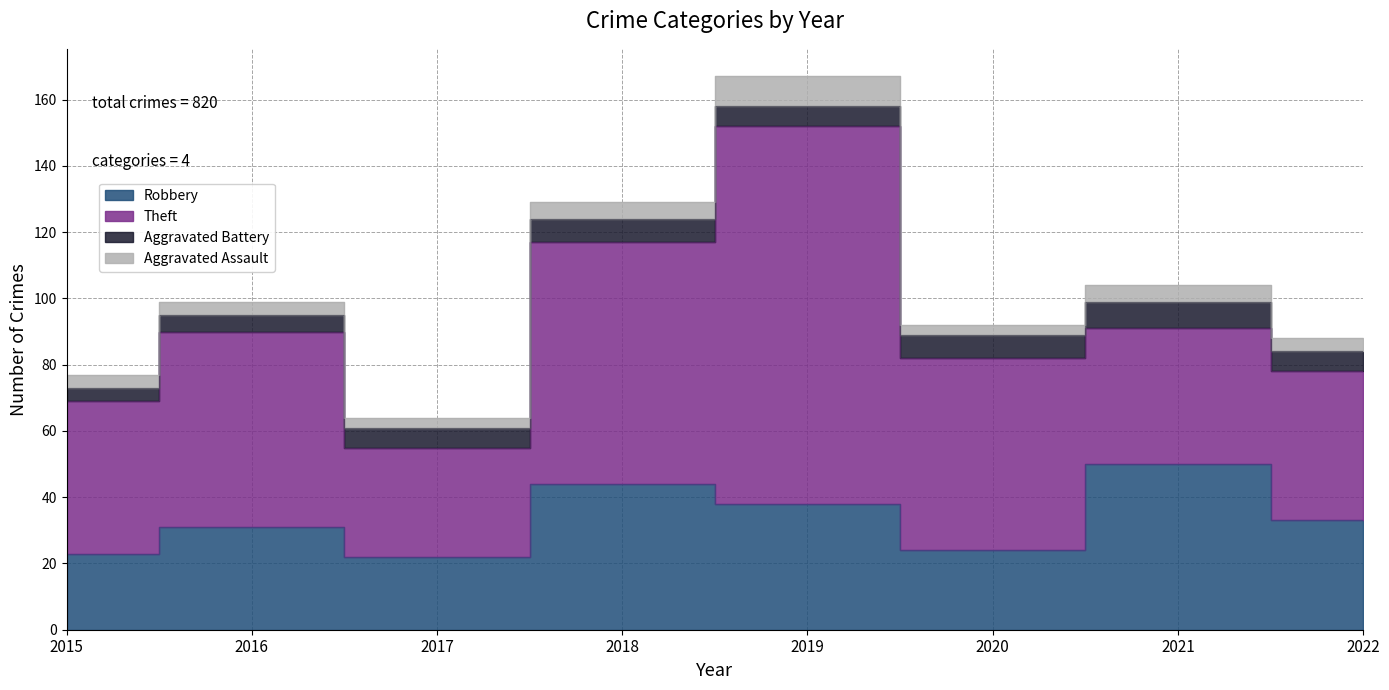

Reading right to left, extract all data points from this chart.

Robbery: 33	50	24	38	44	22	31	23
Theft: 45	41	58	114	73	33	59	46
Aggravated Battery: 6	8	7	6	7	6	5	4
Aggravated Assault: 4	5	3	9	5	3	4	4